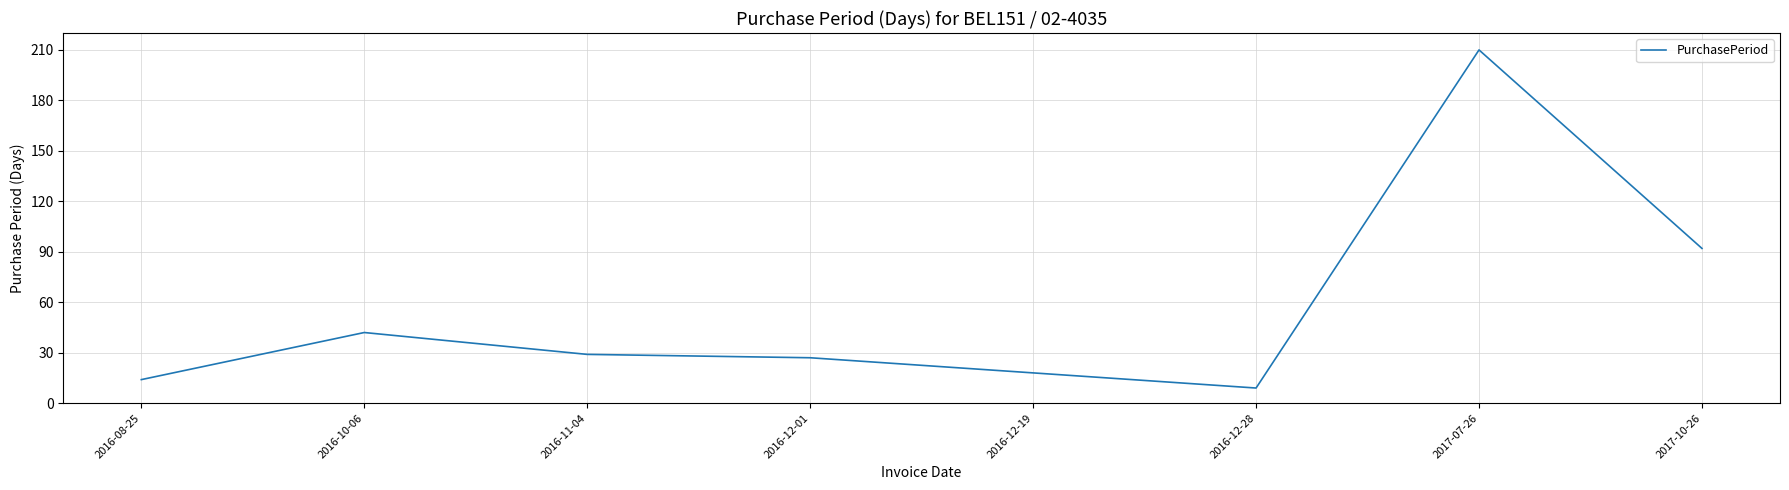

Reading left to right, list all the values displayed in this chart.

2016-08-25=14	2016-10-06=42	2016-11-04=29	2016-12-01=27	2016-12-19=18	2016-12-28=9	2017-07-26=210	2017-10-26=92